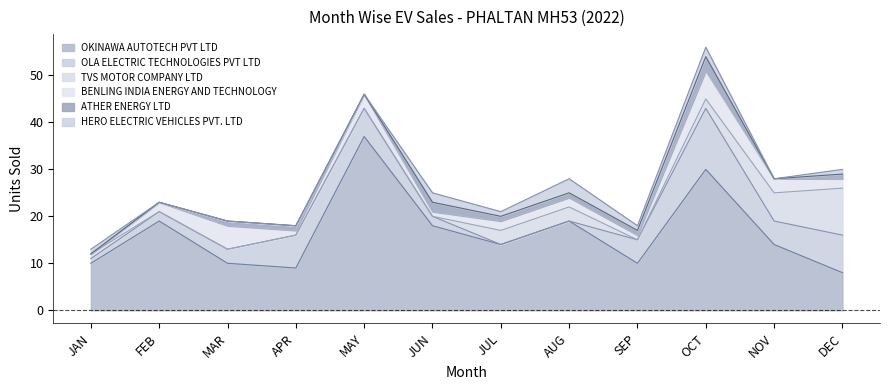

How many values in the OLA ELECTRIC TECHNOLOGIES PVT LTD series are below 5?

6